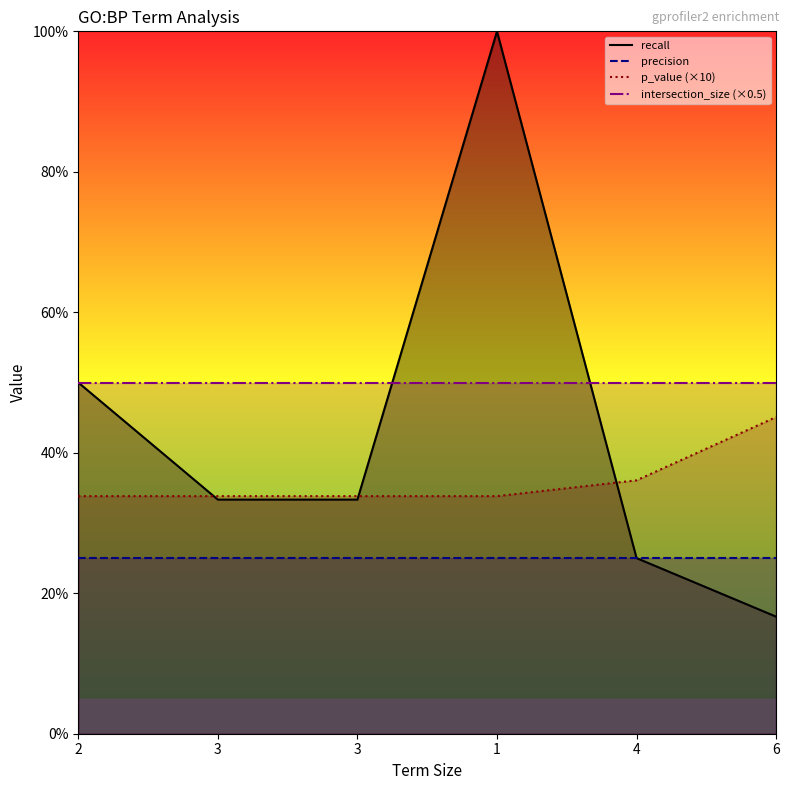

True or false: precision_line has more than 2 points higher than both neighbors.

False